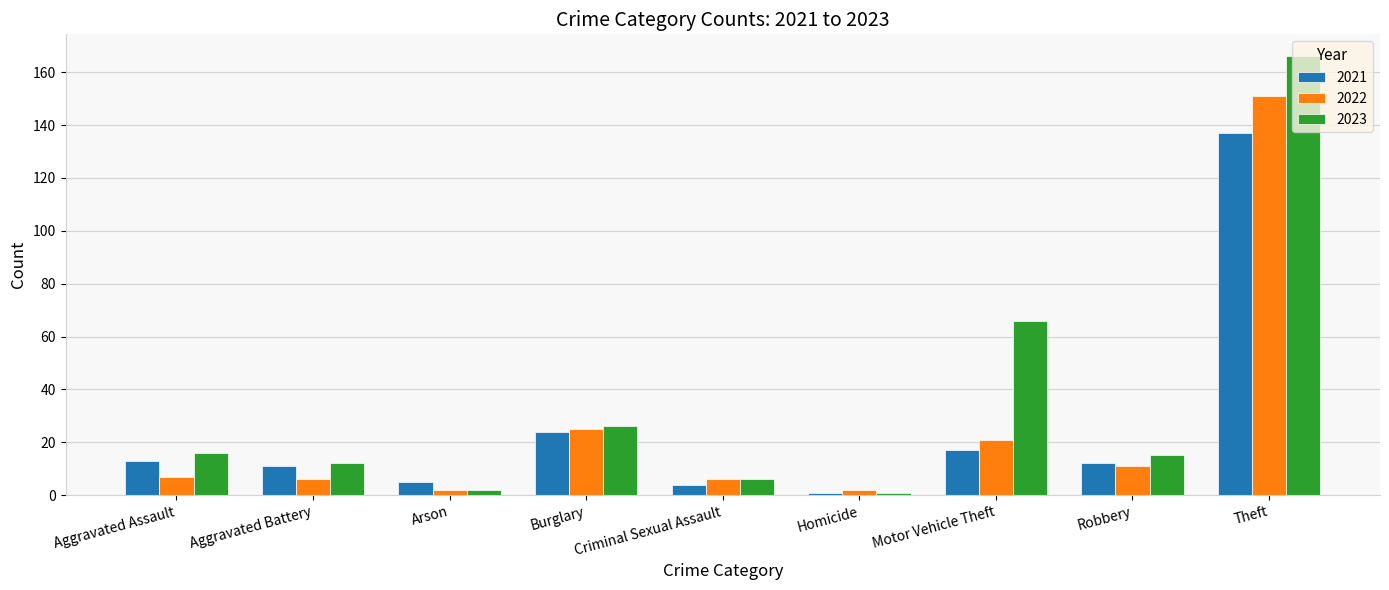

Does the chart contain stacked bars?

No